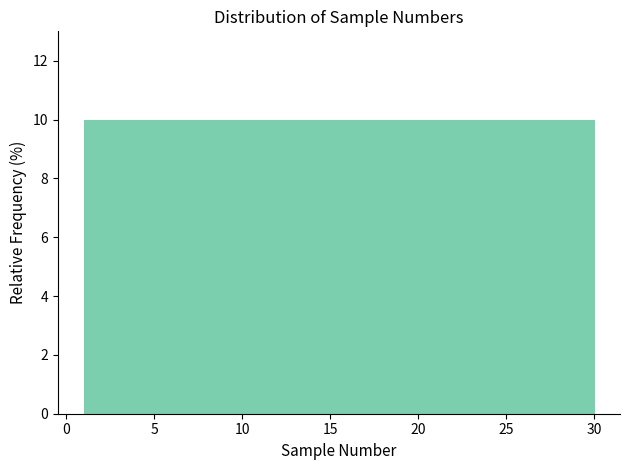

Reading left to right, transcribe this chart: for each bar, give the range it covers on the x-axis and its height. Neither the bar edges nor the heights are printed on the chart, so give them approximately, as read against the axes.

1.0 to 3.9: 10
3.9 to 6.8: 10
6.8 to 9.7: 10
9.7 to 12.6: 10
12.6 to 15.5: 10
15.5 to 18.4: 10
18.4 to 21.3: 10
21.3 to 24.2: 10
24.2 to 27.1: 10
27.1 to 30.0: 10